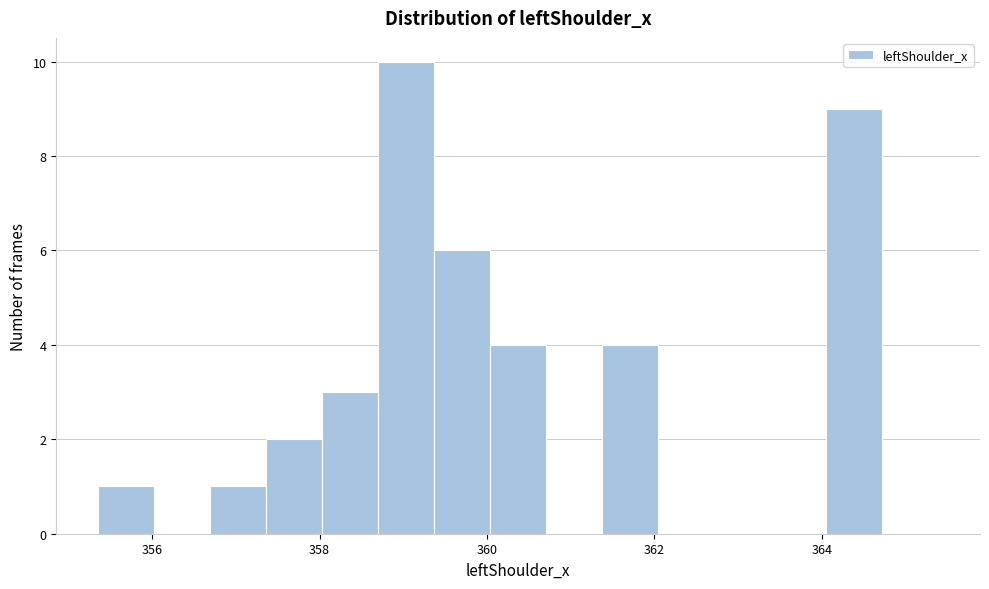

Around what value on the x-axis is the tallest bar? Give the approximate position of its centre, as read against the axis.

359.0